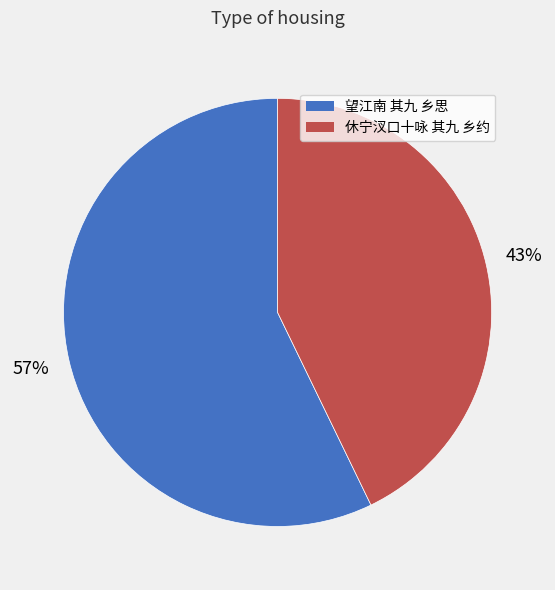

Which category has the biggest portion of the pie?

望江南 其九 乡思